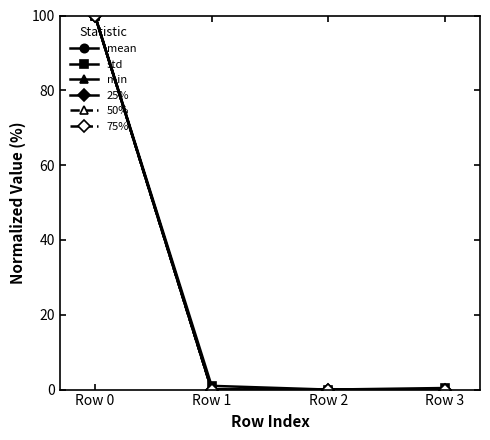

True or false: std has more than 1 points higher than both neighbors.

False